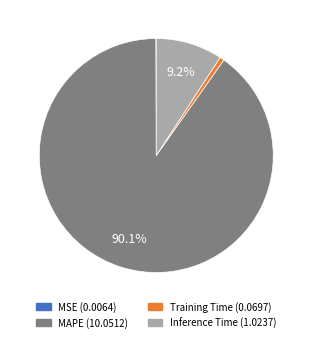

What is the largest slice in the pie chart?

MAPE